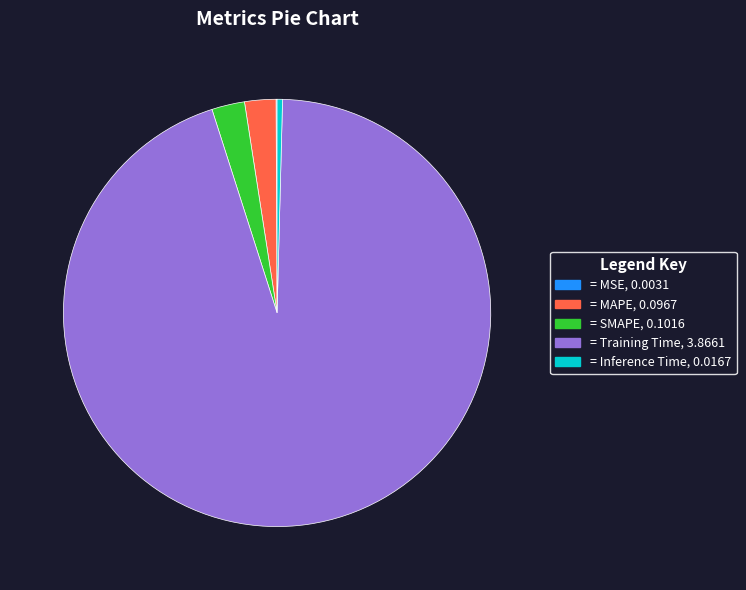

Is there any slice that represents more than half of the pie?

Yes